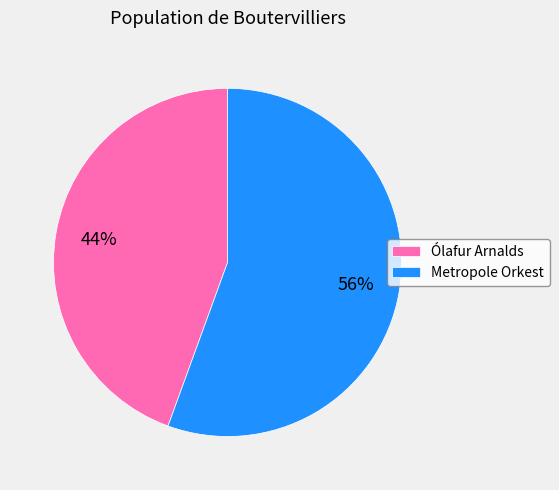

What percentage is the Metropole Orkest slice, to the nearest percent?

56%